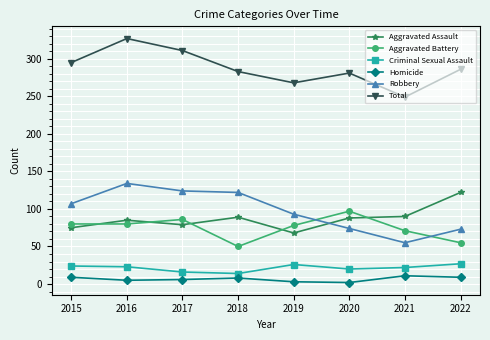

At how many categories does at least one series exceed 207?

8